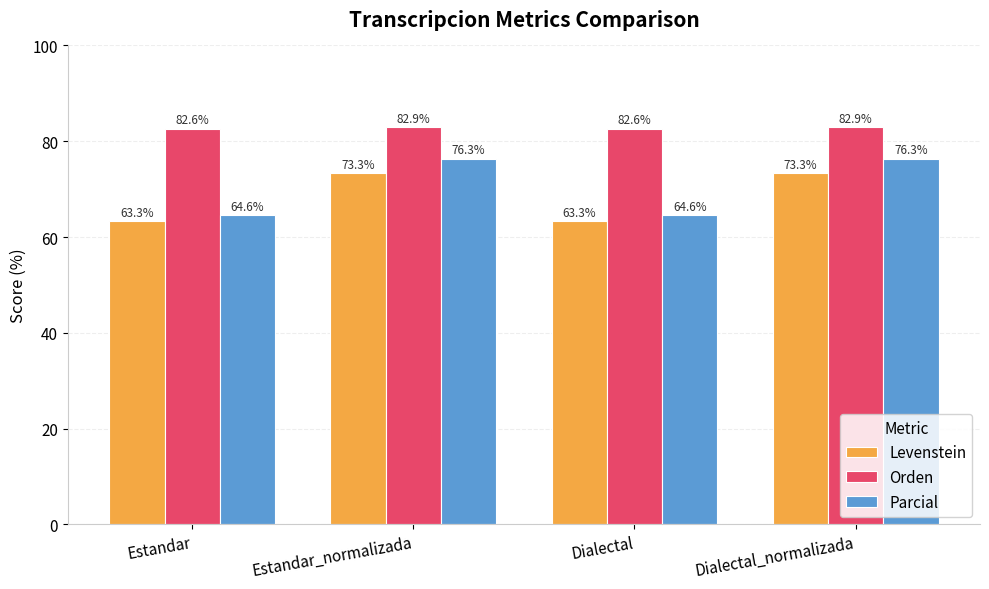

What is the sum of all Parcial values?

281.9